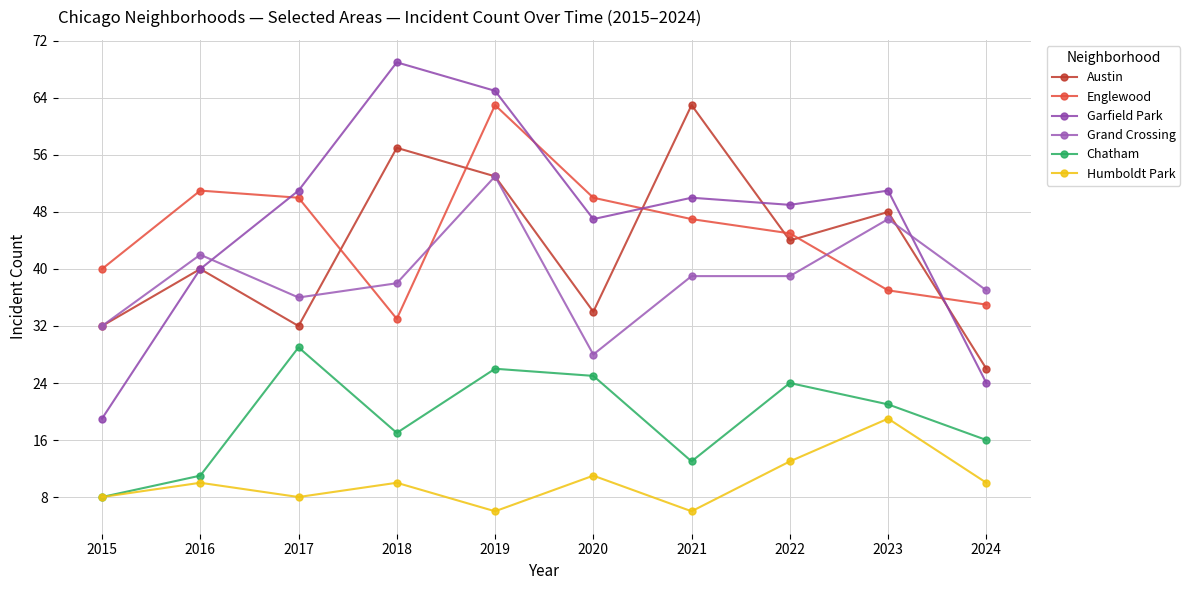

At which category is the sum across all series the highest?

2019